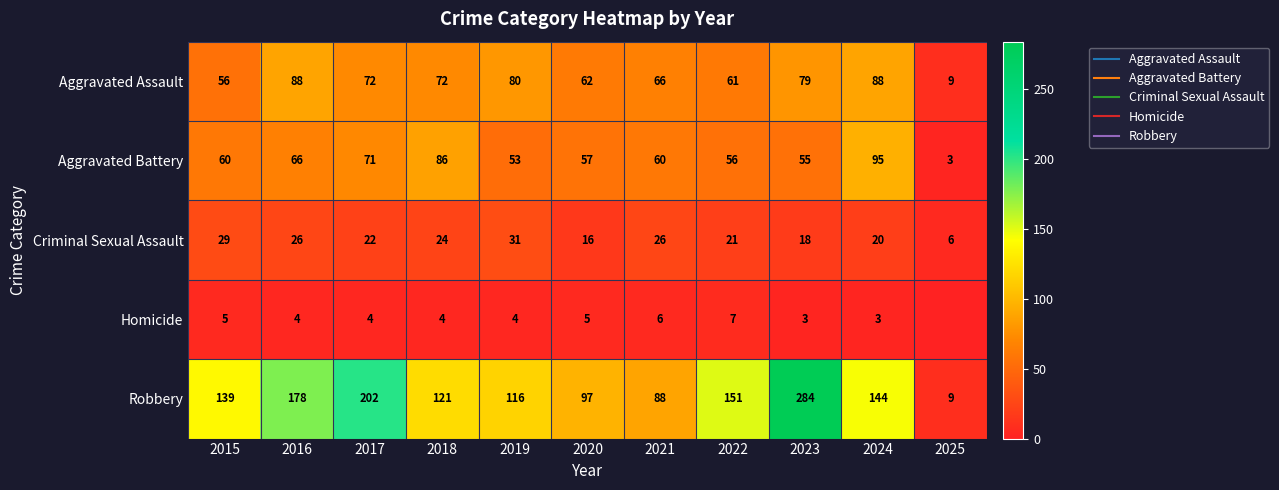

At how many categories does at least one series exceed 224?

1